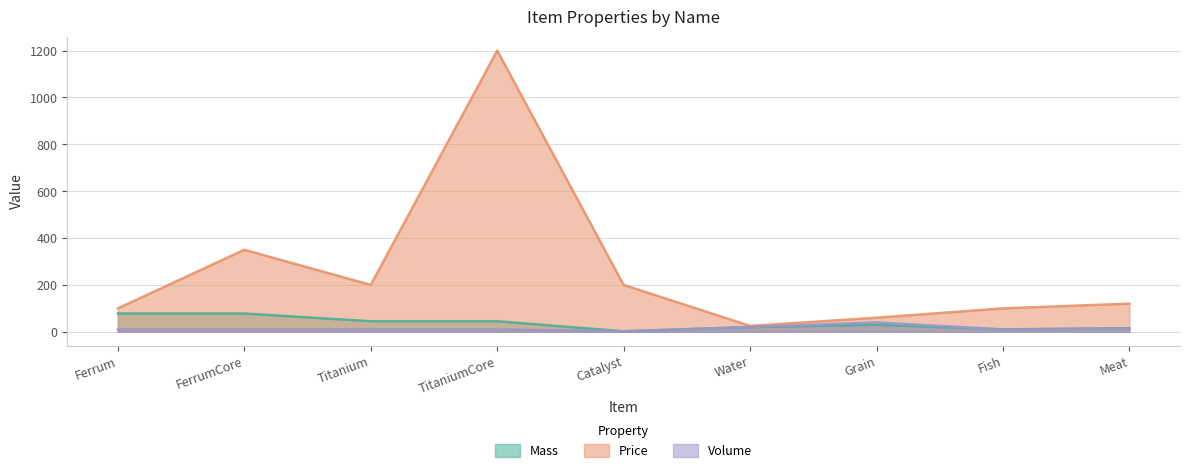

How many lines are shown in the chart?

3